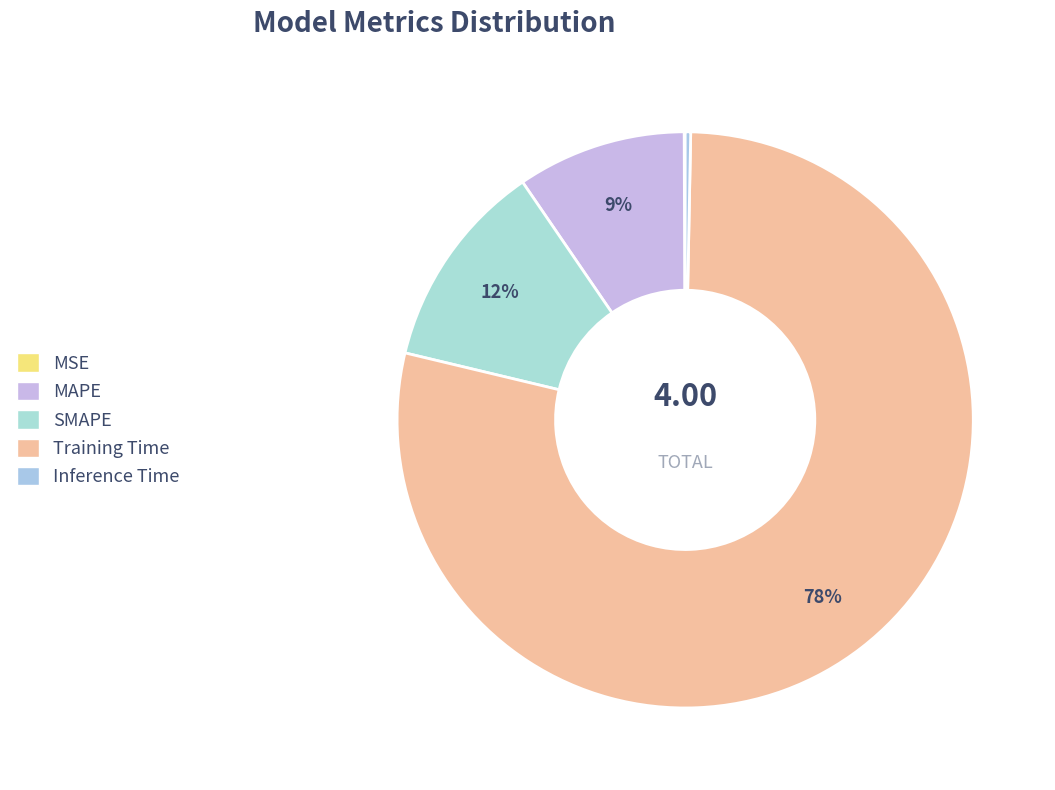

True or false: MSE accounts for 12% of the total.

False